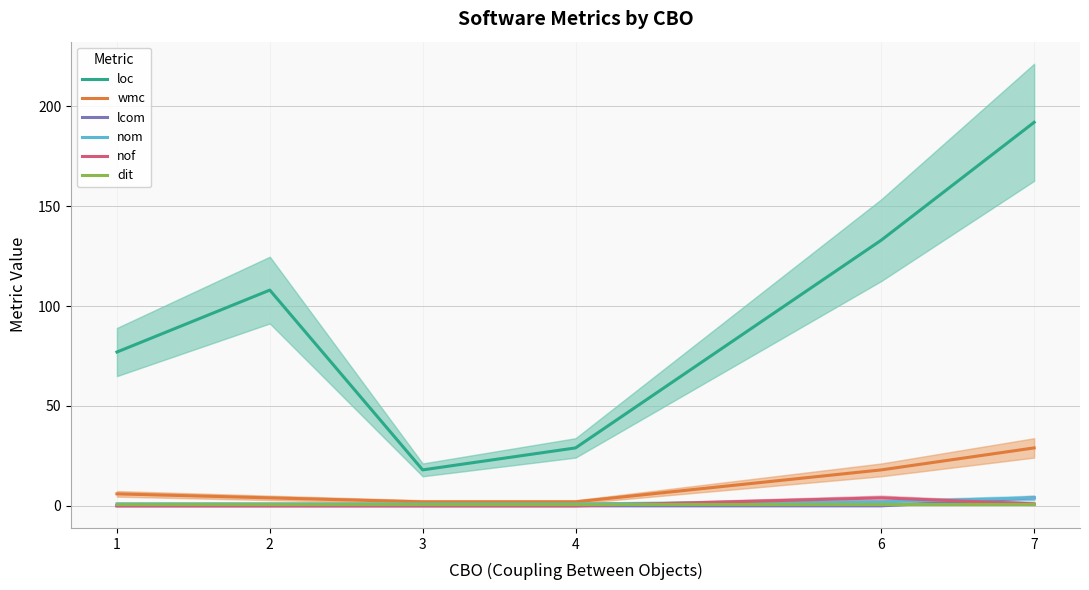

At how many categories does at least one series exceed 63?

4